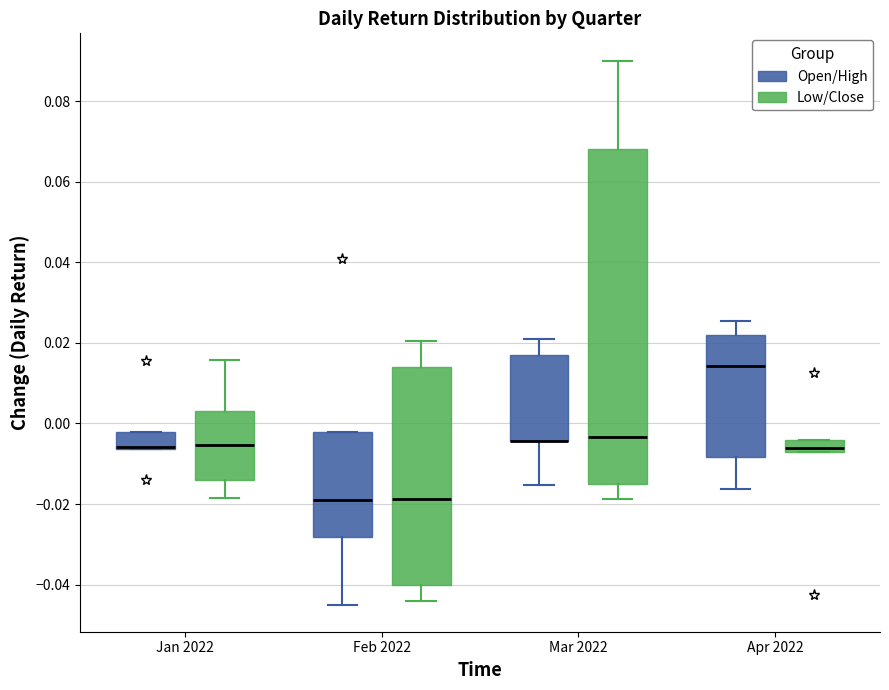

Where does the lower whisker of the box for Feb 2022 (Open/High) end on the y-axis? The values are not printed on the chart, so give them approximately, as read against the axis.

-0.044